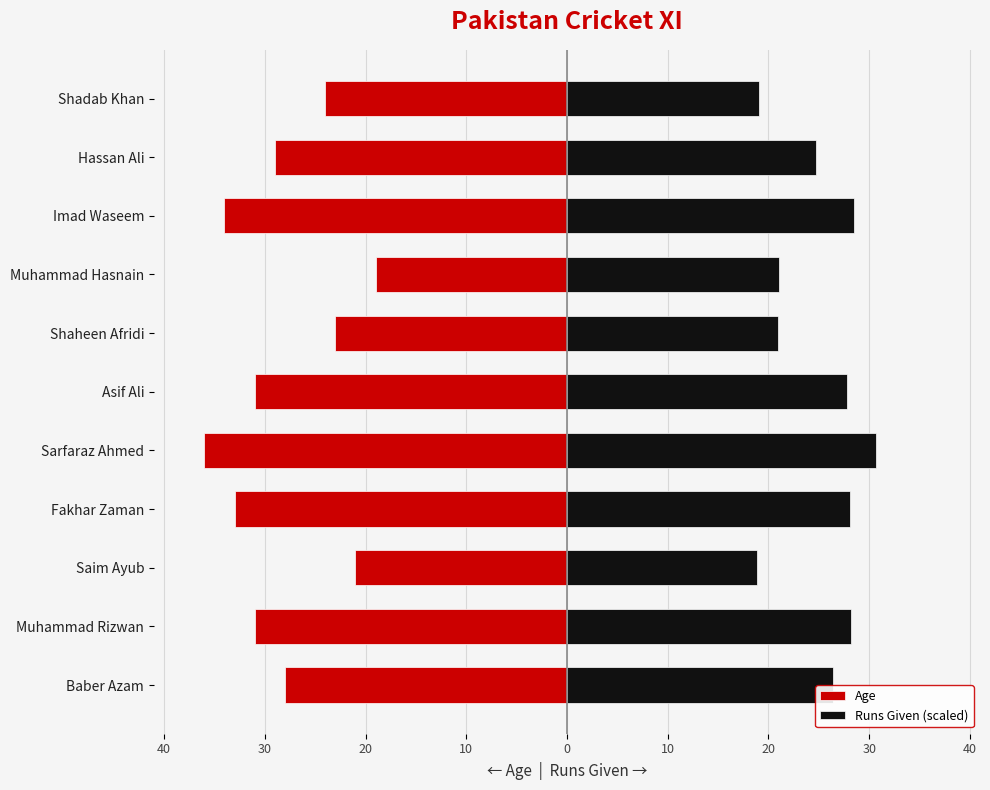

Count the number of data series in this chart.

2